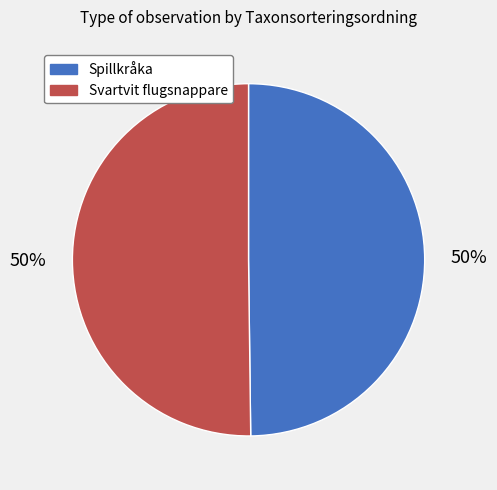

How many segments does this pie chart have?

2